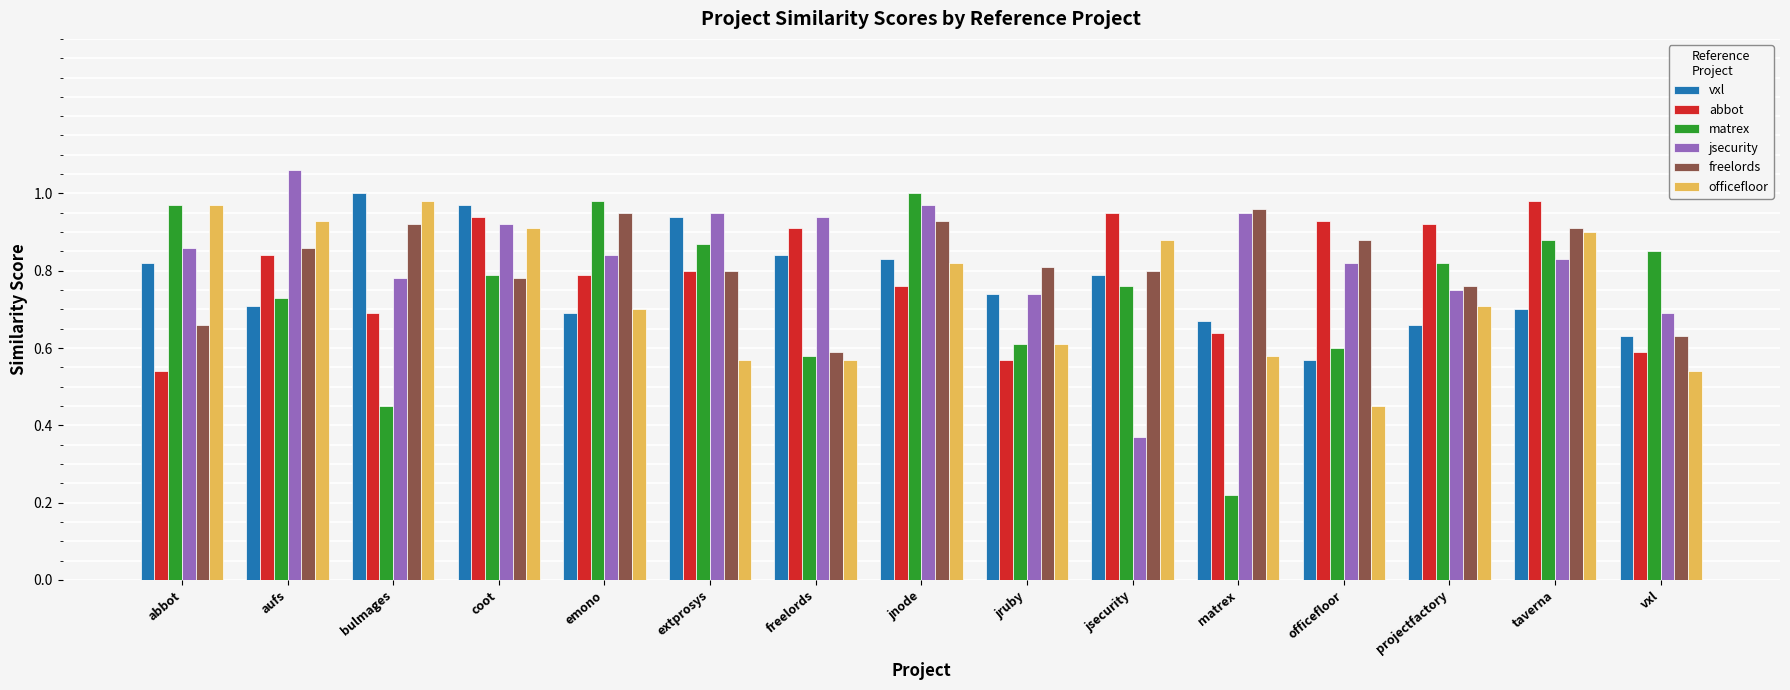

The jsecurity series shows 0.7 at vxl. True or false?

True